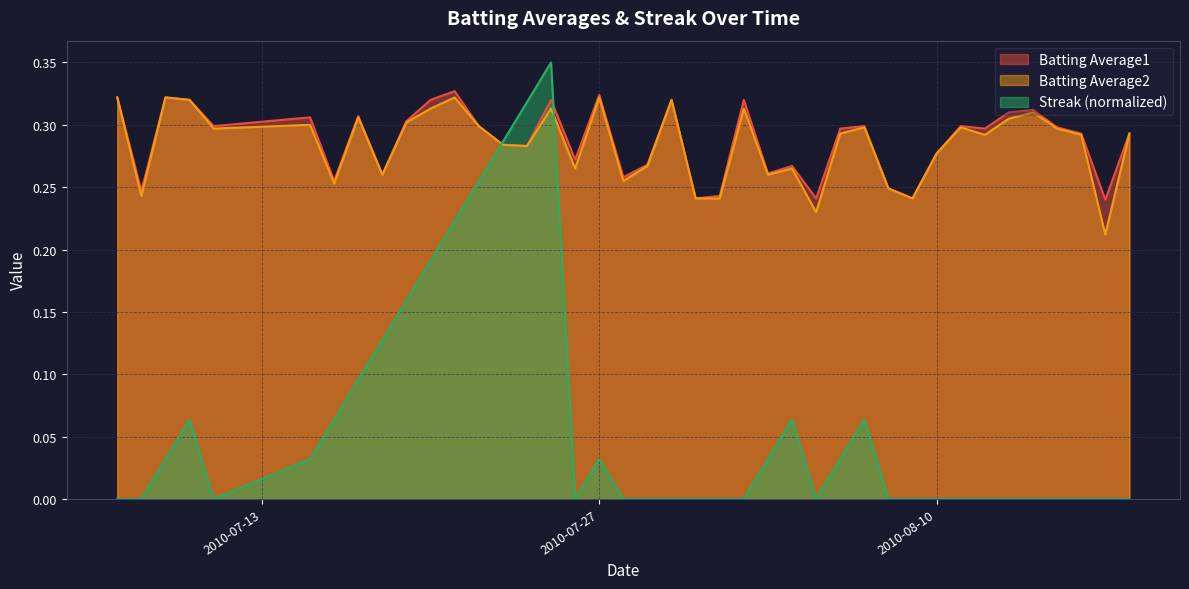

What is the minimum value for Batting Average2?

0.2